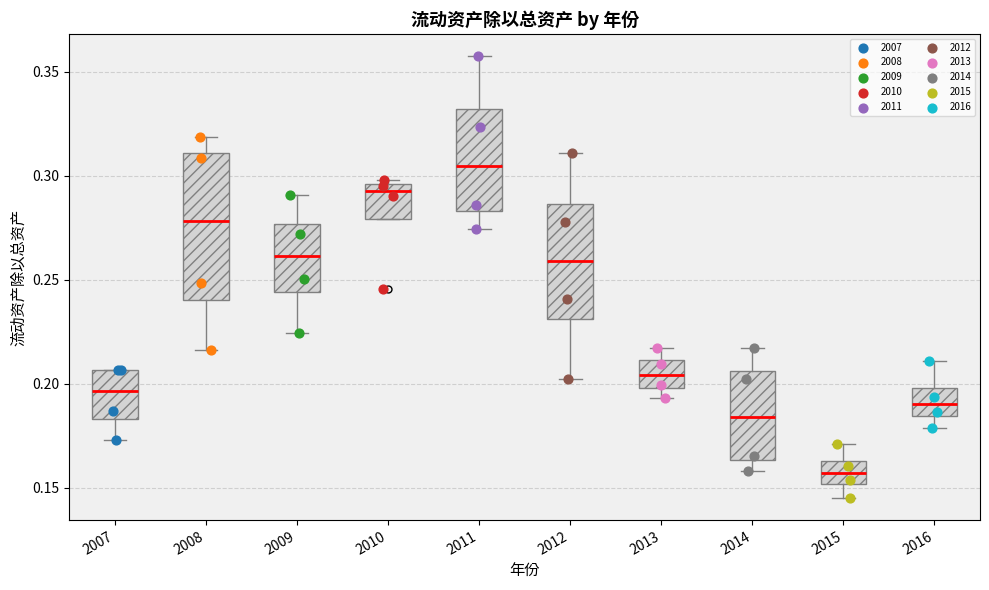

Which box's median line is the lowest?

2015